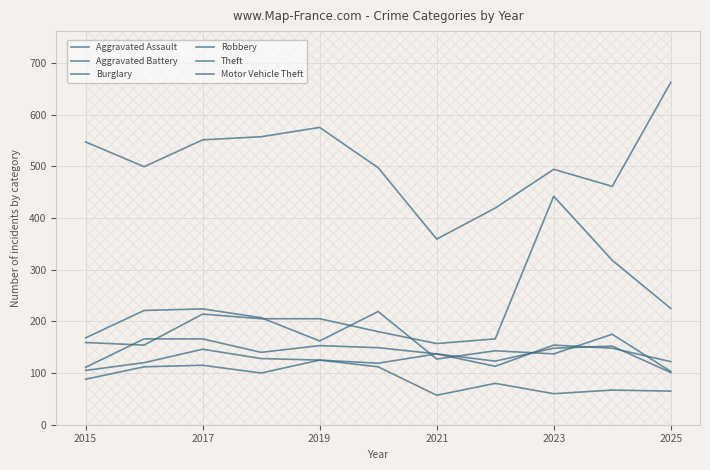

What value does the Aggravated Assault series have at 2025, to the nearest 10?

120